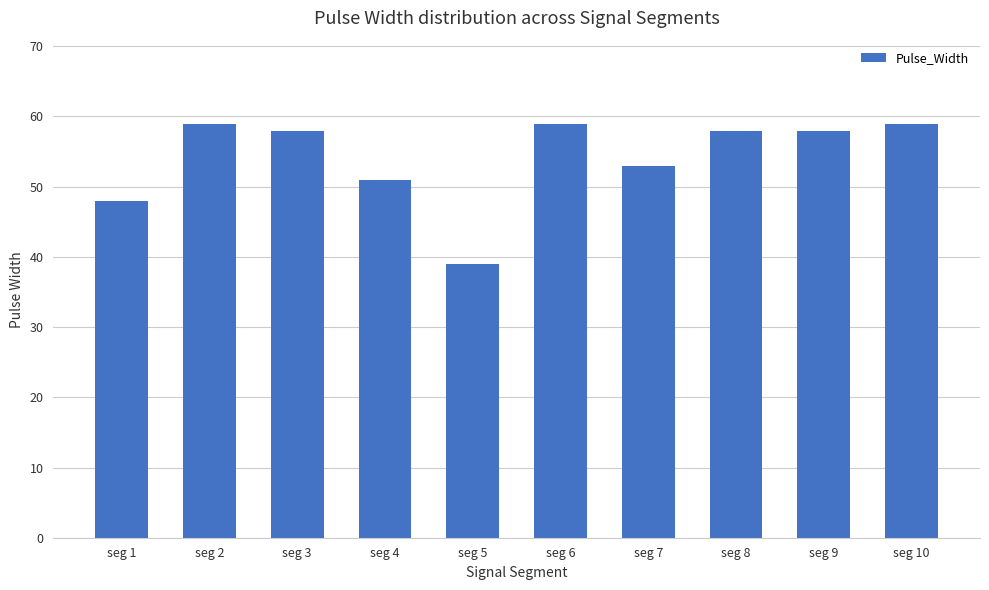

Does the chart contain any negative values?

No